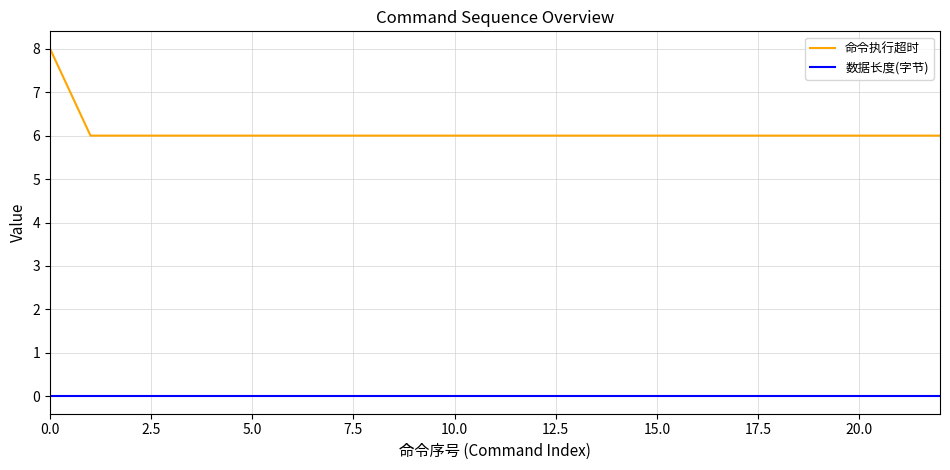

Which series has the widest spread of values?

命令执行超时